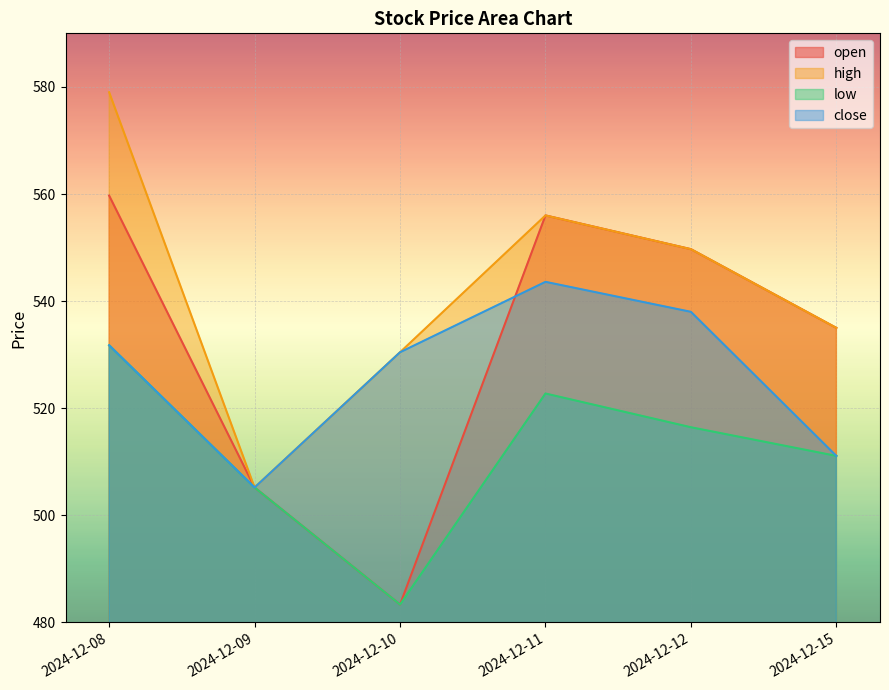

At how many categories does at least one series exceed 539?

3